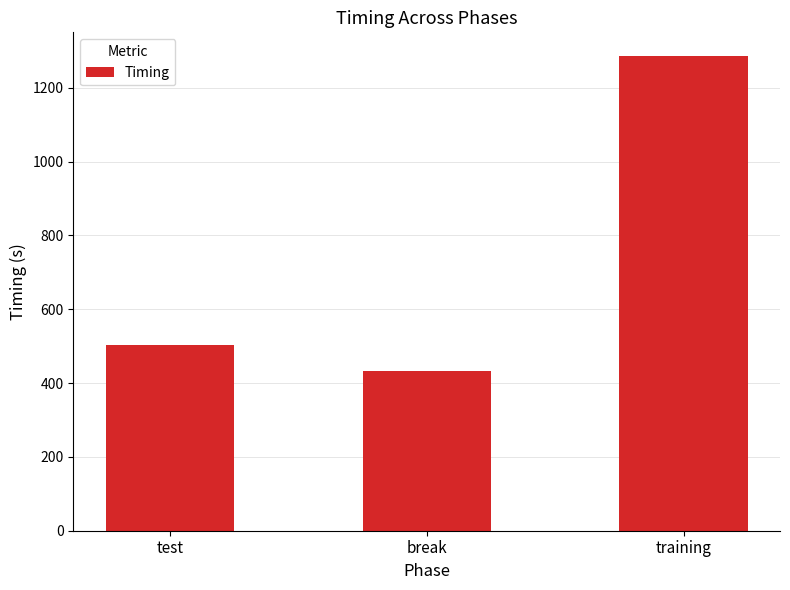

What is the difference between the values at training and test?

783.5